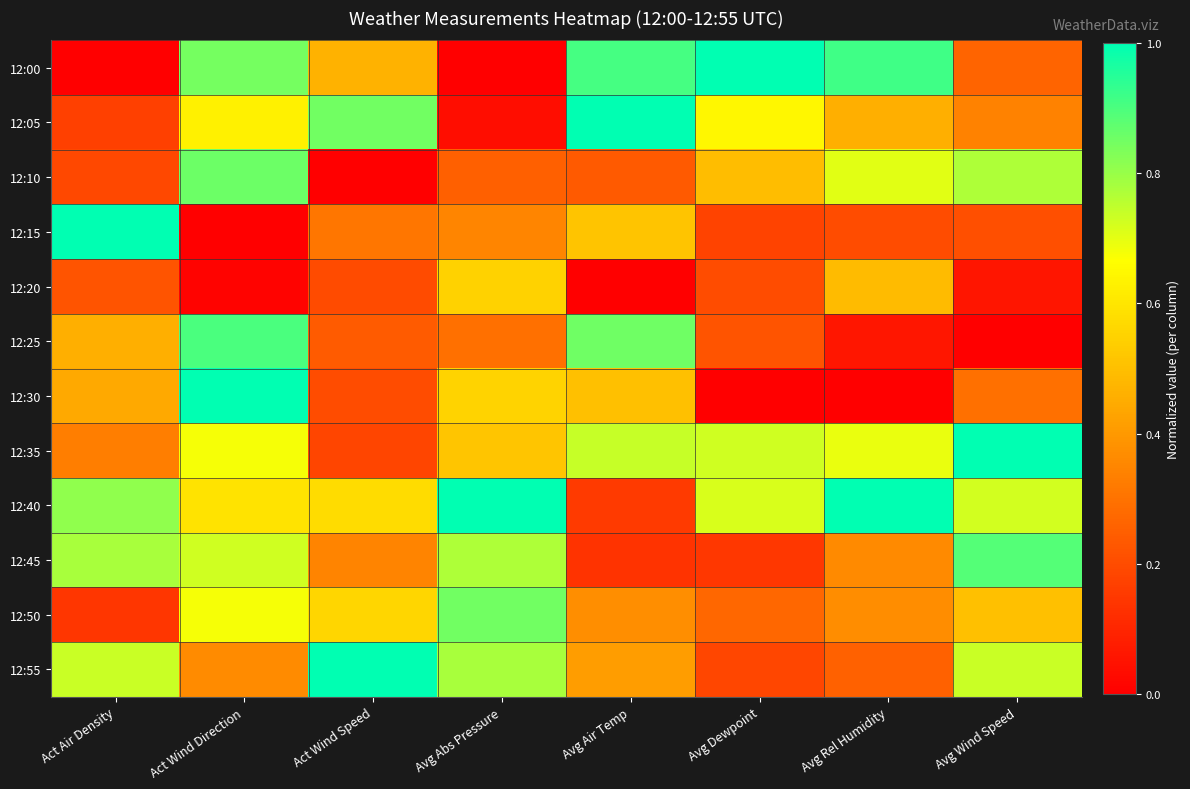

Which series has the largest range (max minus min)?

12:00